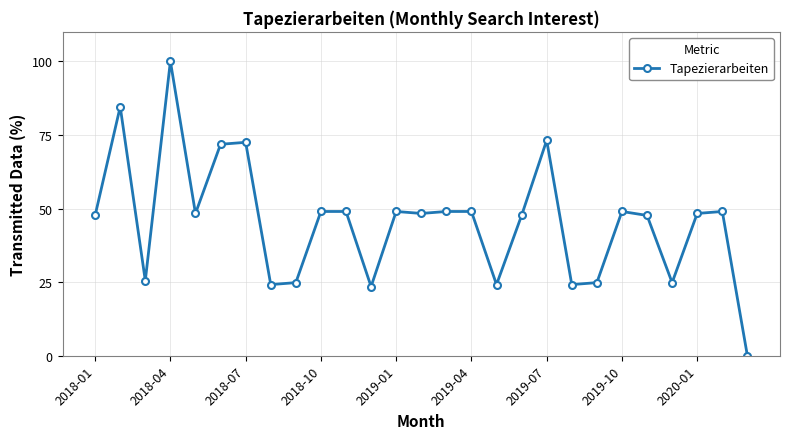

True or false: the data has more than 1 interior local peaks.

True